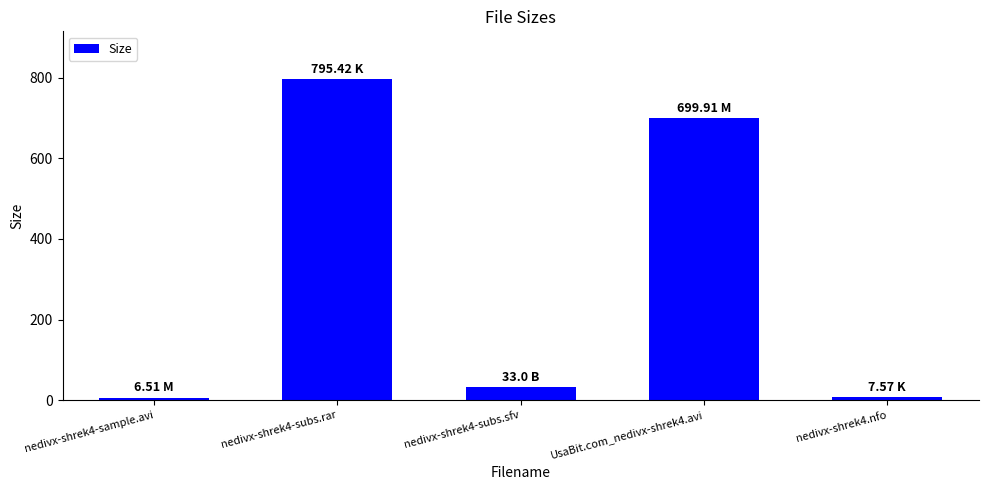

What is the value of the 4th bar from the left?

699.9